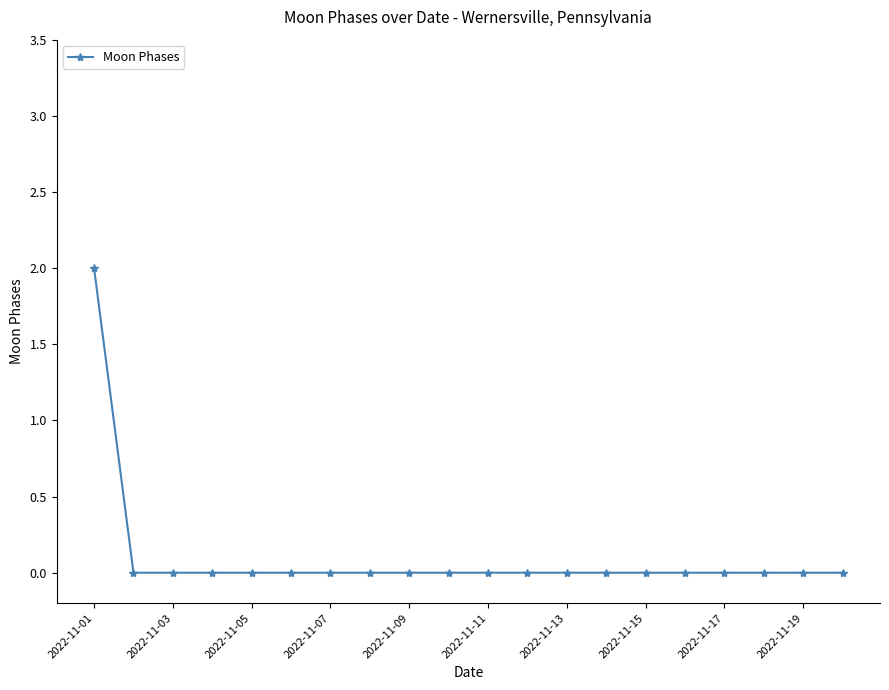

Reading right to left, list all the values displayed in this chart.

0	0	0	0	0	0	0	0	0	0	0	0	0	0	0	0	0	0	0	2